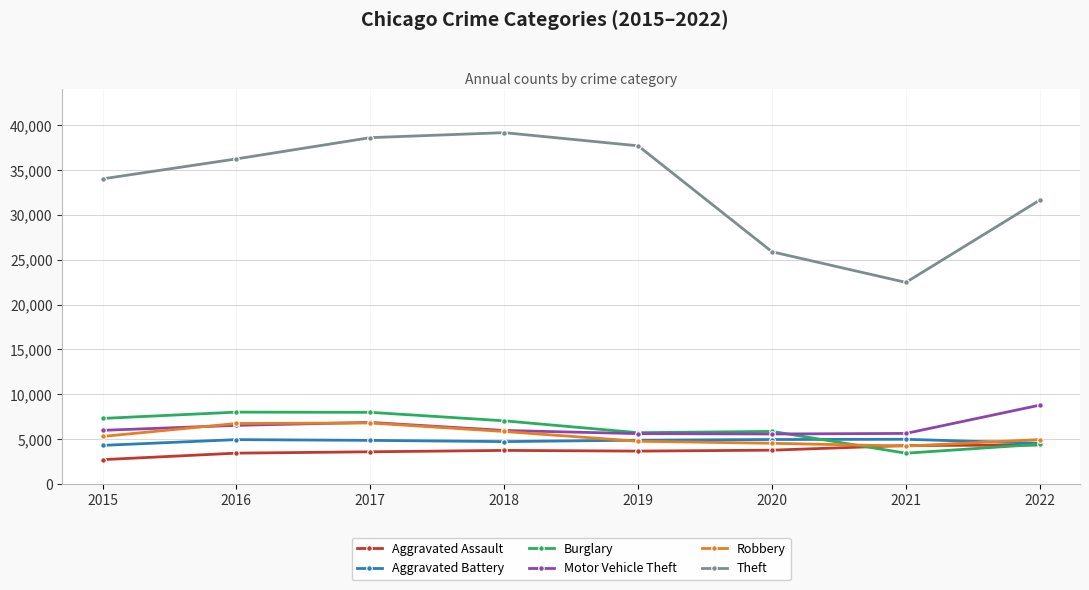

Is this an area chart (filled region under the line)?

No